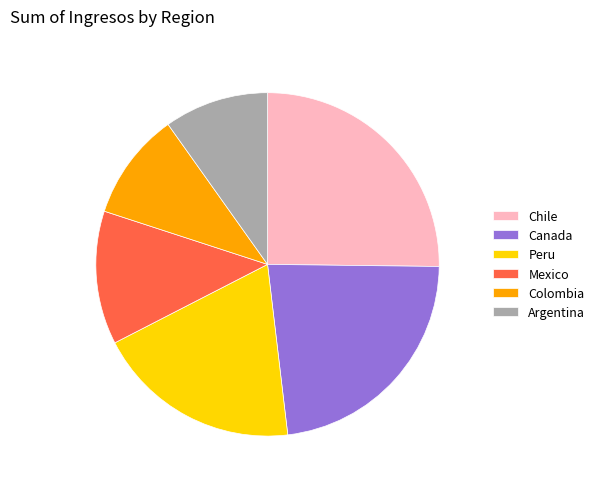

Is Chile the majority of the pie?

No